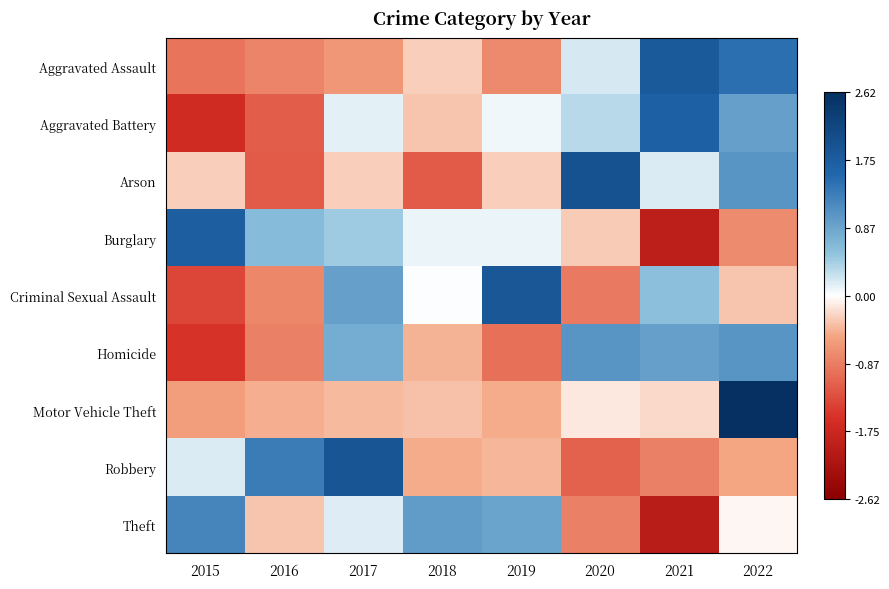

How many categories are shown in the chart?

8